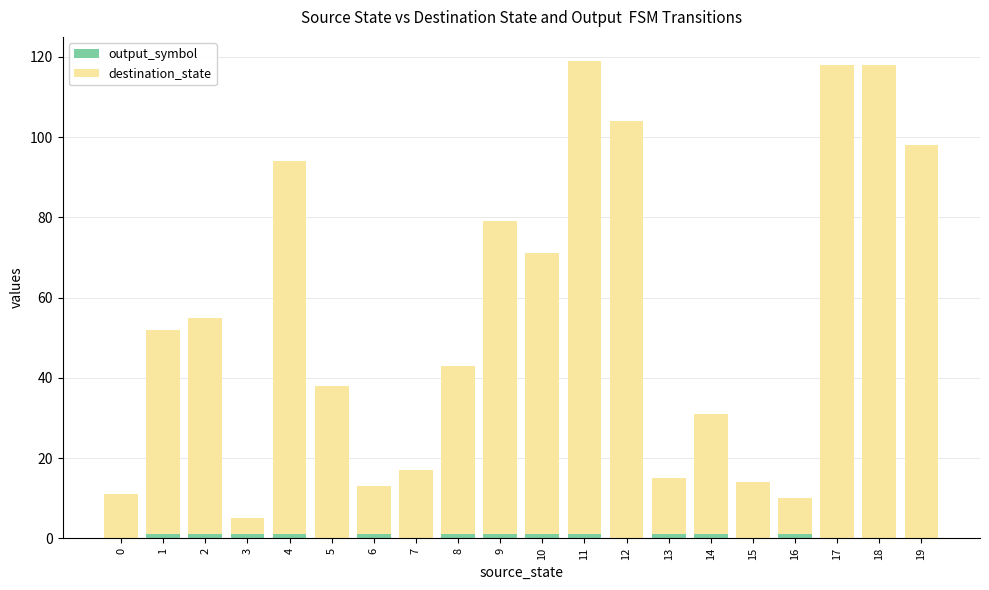

How many categories are shown in the chart?

20